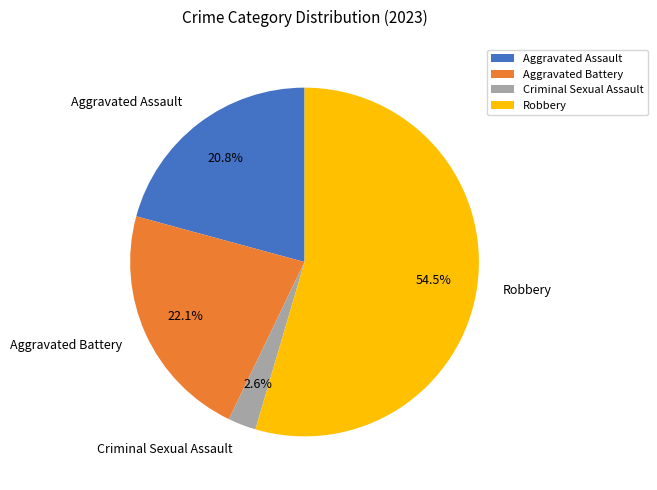

How many segments does this pie chart have?

4